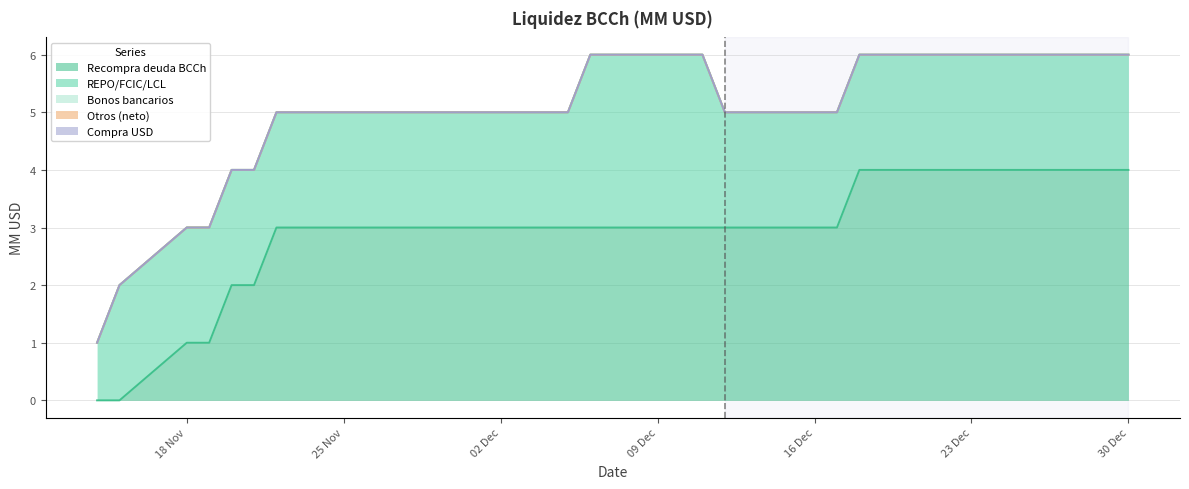

What is the minimum value for REPO/FCIC/LCL?

1